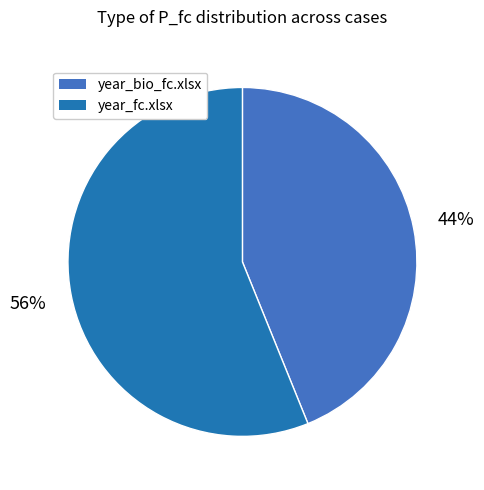

Is there a majority slice in this chart?

Yes